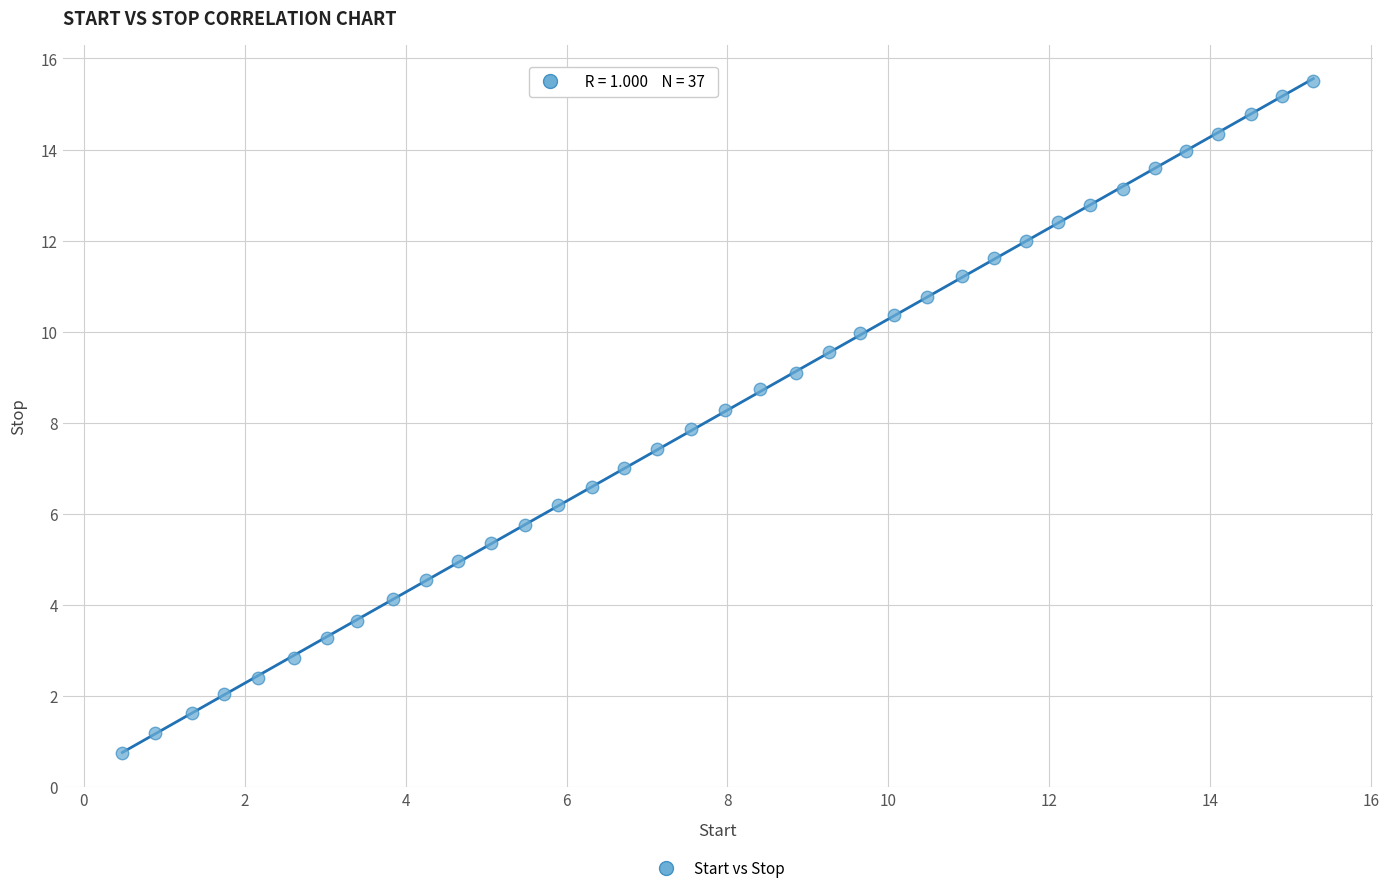

What is the range of Y values (max minus min)?

14.8